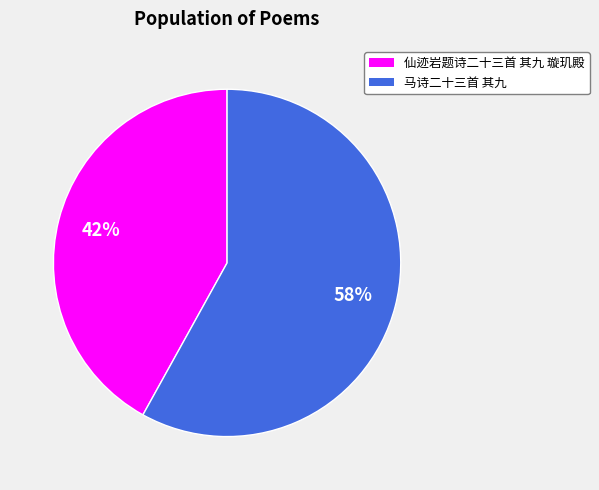

Combined, do 马诗二十三首 其九 and 仙迹岩题诗二十三首 其九 璇玑殿 account for over 50%?

Yes